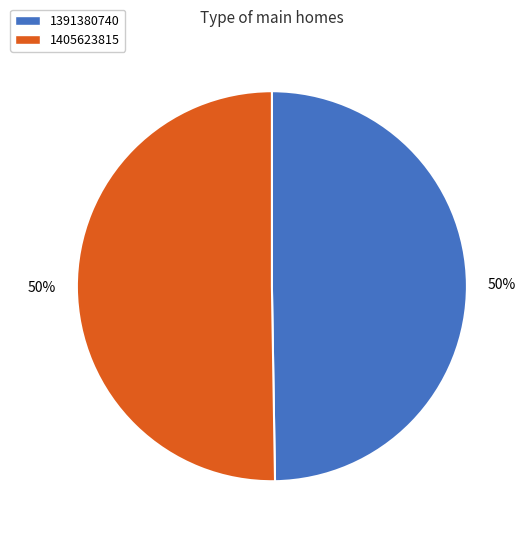

Which slice represents more than half of the pie?

1405623815